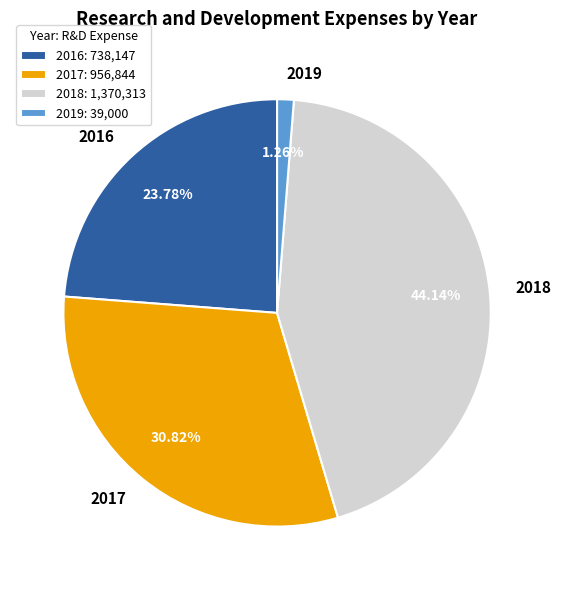

Is the sum of 2018 and 2016 greater than half?

Yes